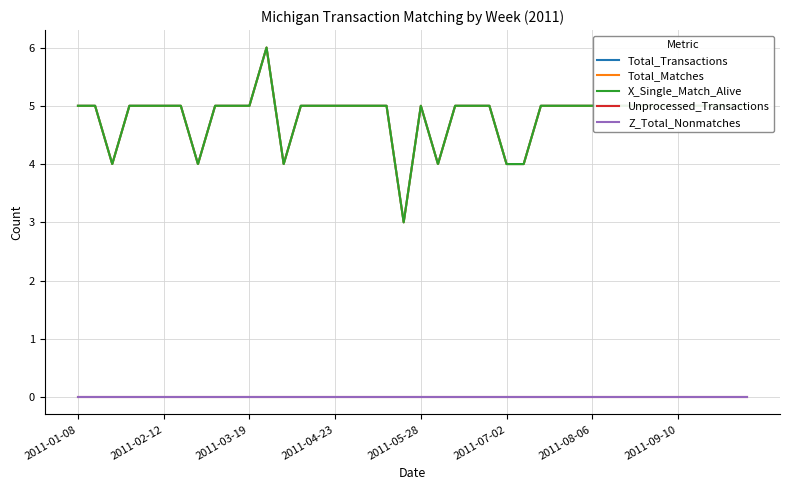

Is this an area chart (filled region under the line)?

No